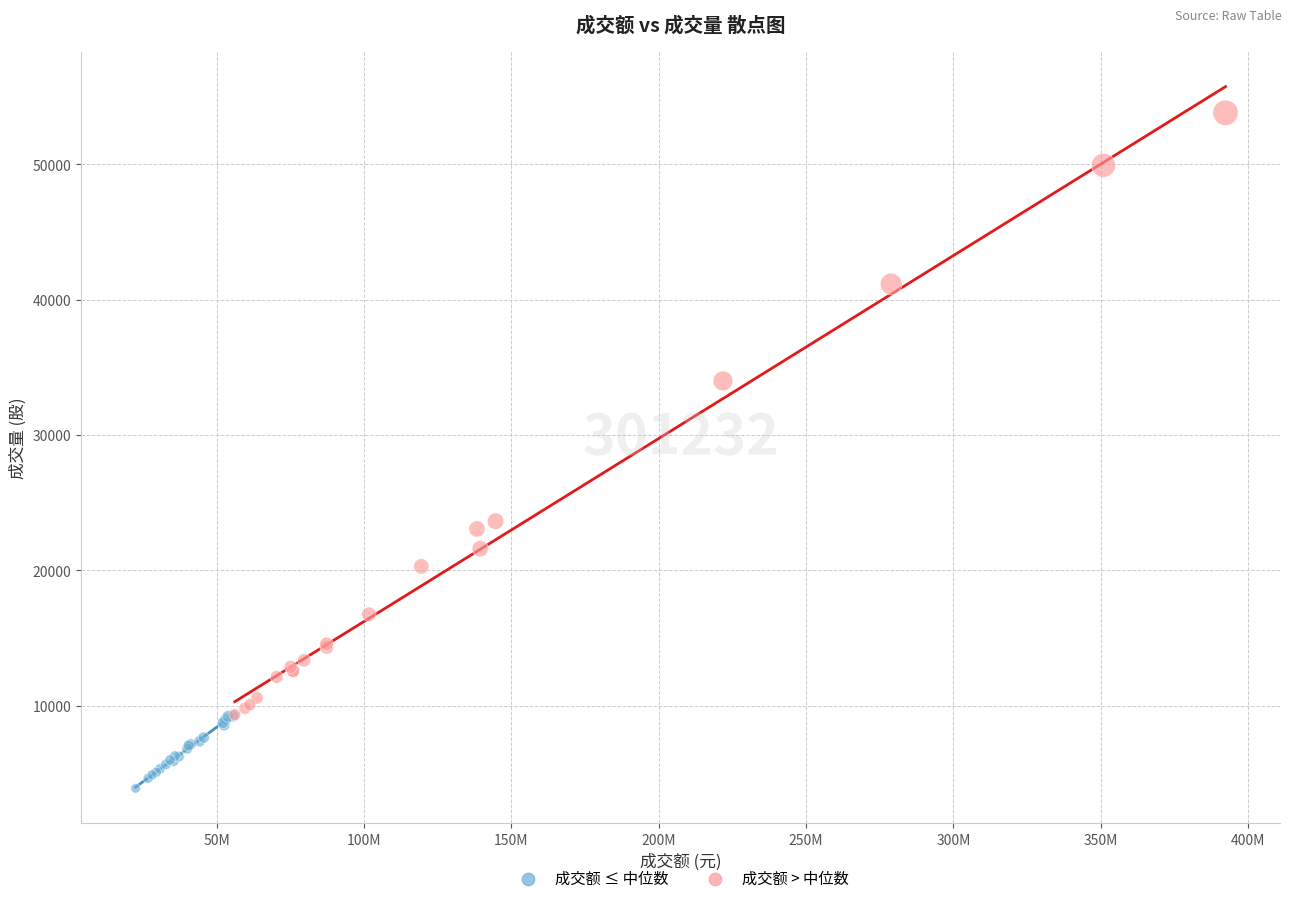

Which series reaches the minimum Y coordinate?

成交额 ≤ 中位数